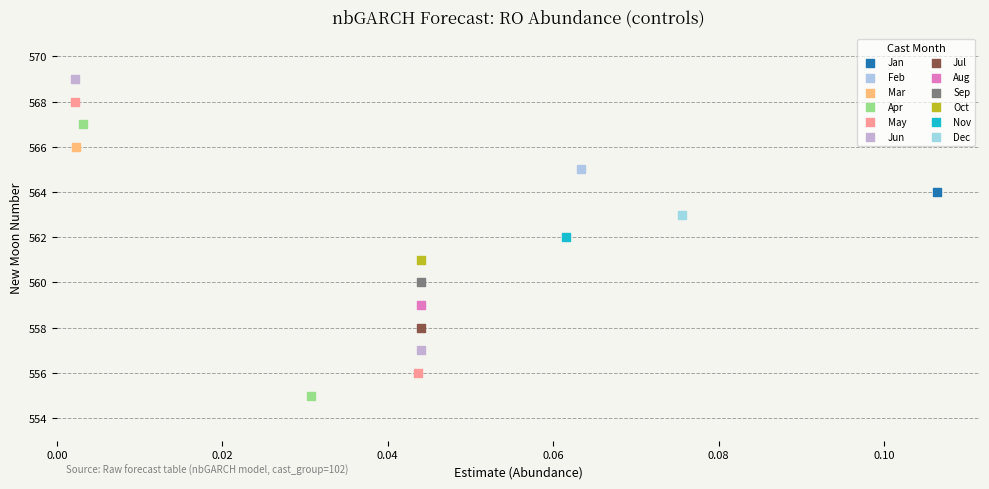

Which series reaches the minimum Y coordinate?

Apr